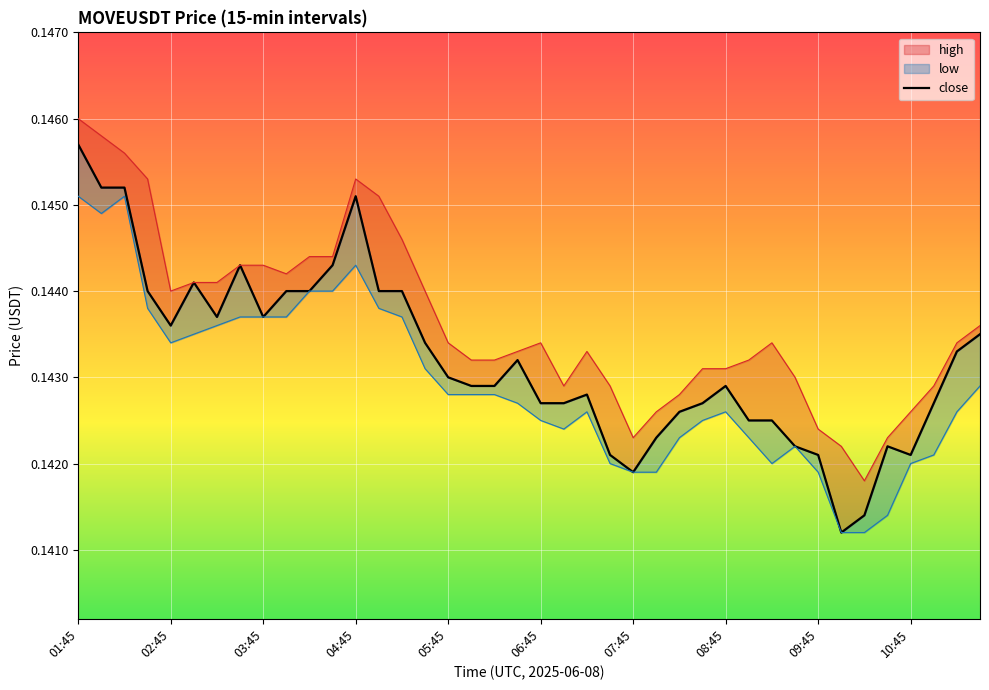

What is the value of the 23rd point from the left?

0.1